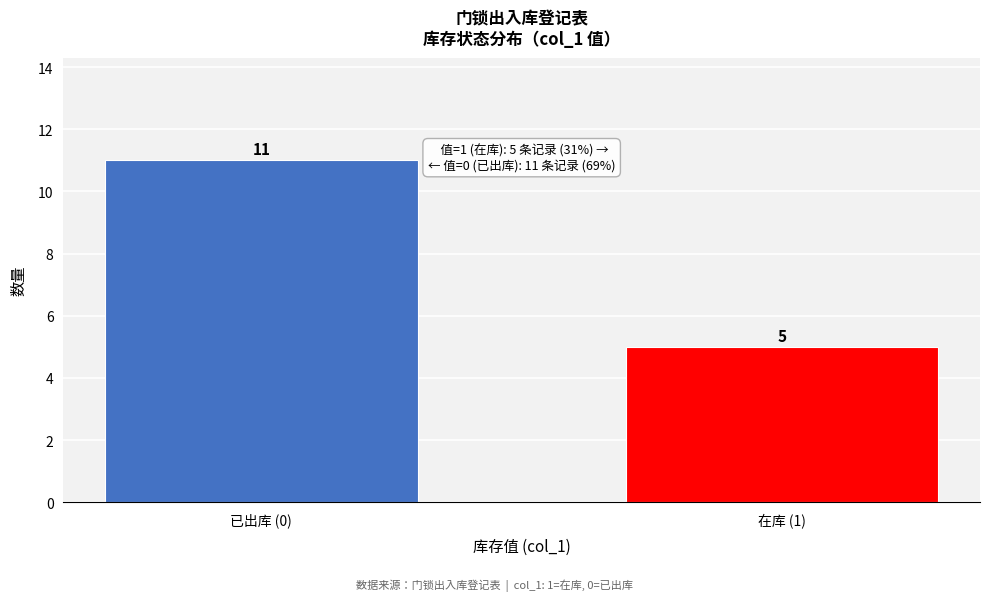

Reading left to right, list all the values displayed in this chart.

已出库 (0)=11	在库 (1)=5